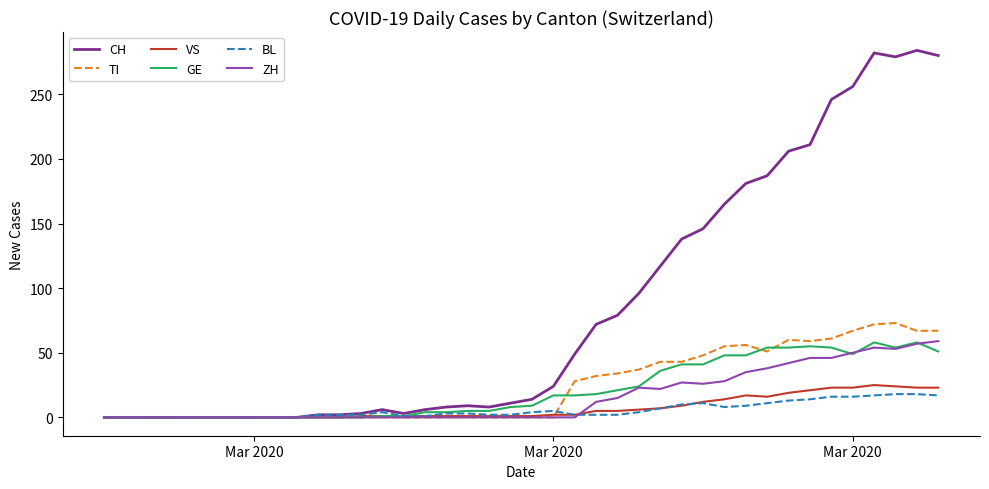

What is the greatest value displayed?

284